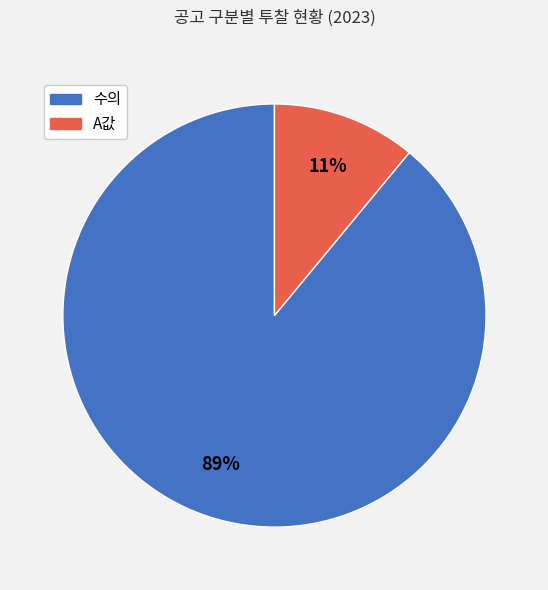

Between 수의 and A값, which is larger?

수의